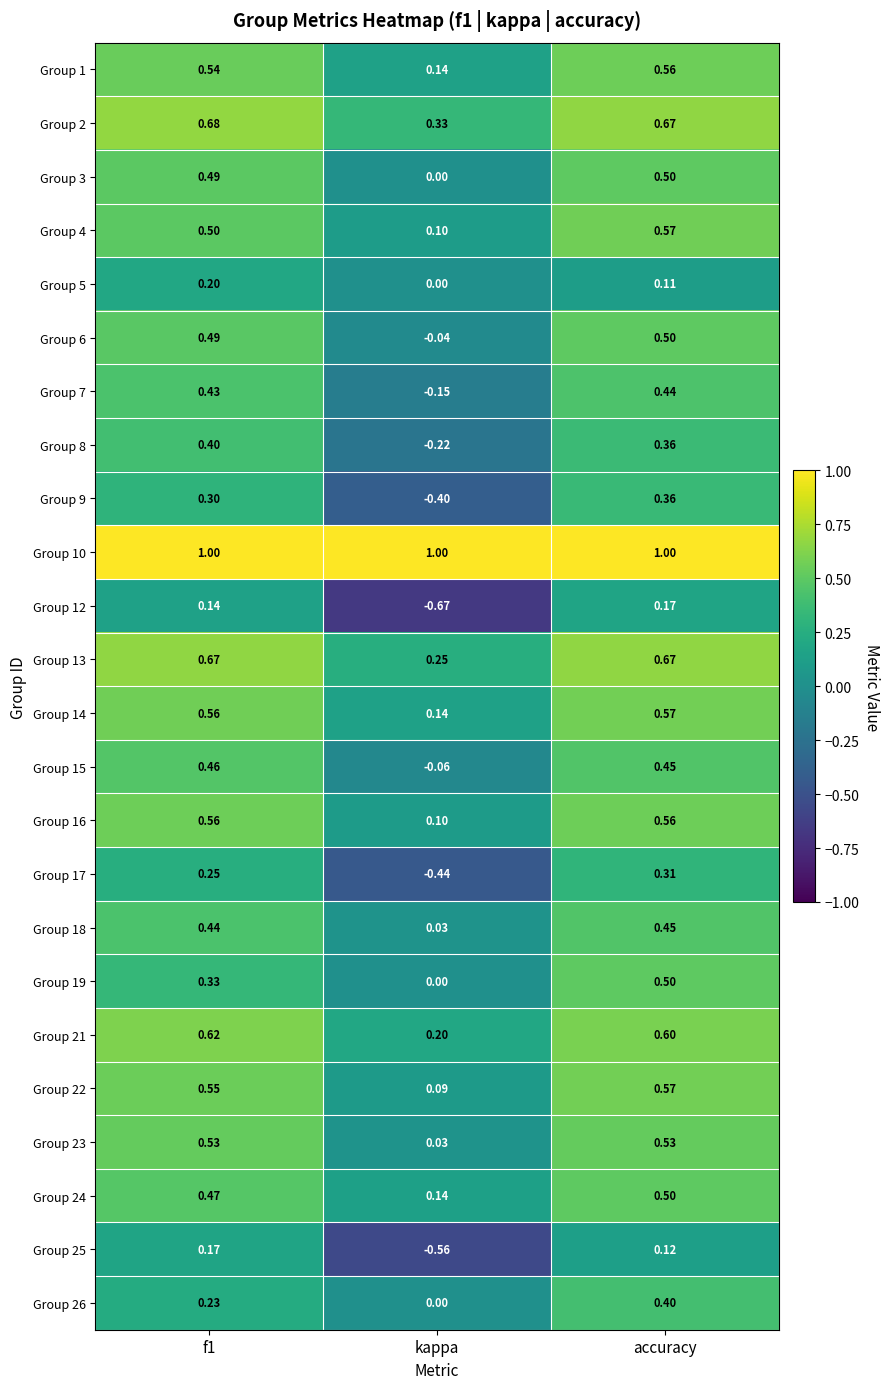

At which category is the sum across all series the highest?

accuracy